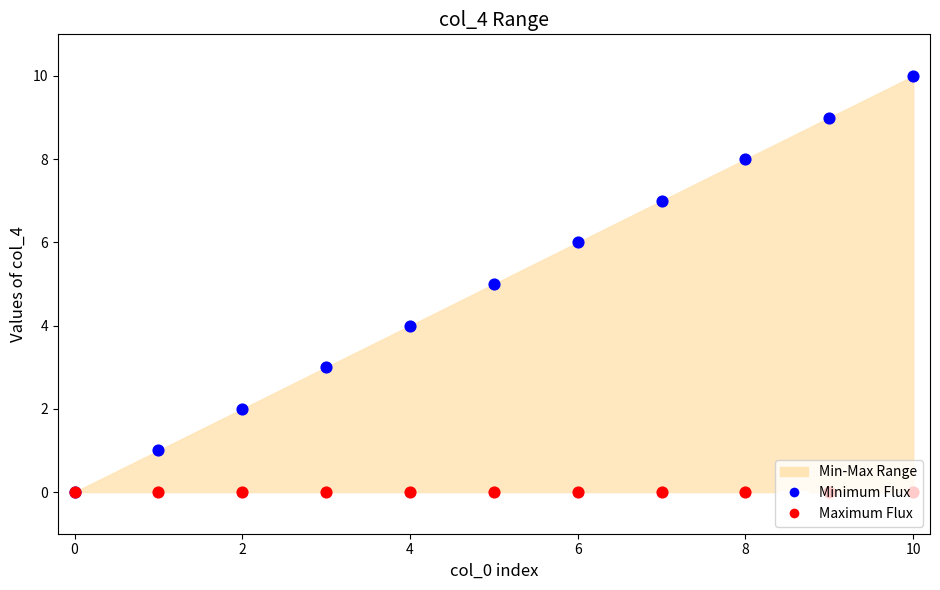

What is the total value across all series at 9?

9